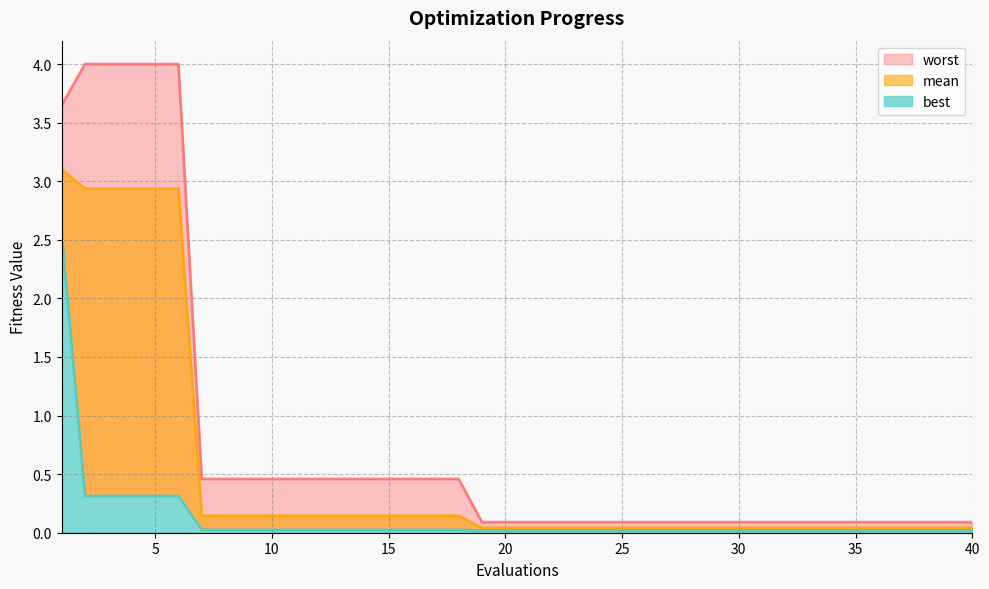

At which label is mean closest to 1?

7